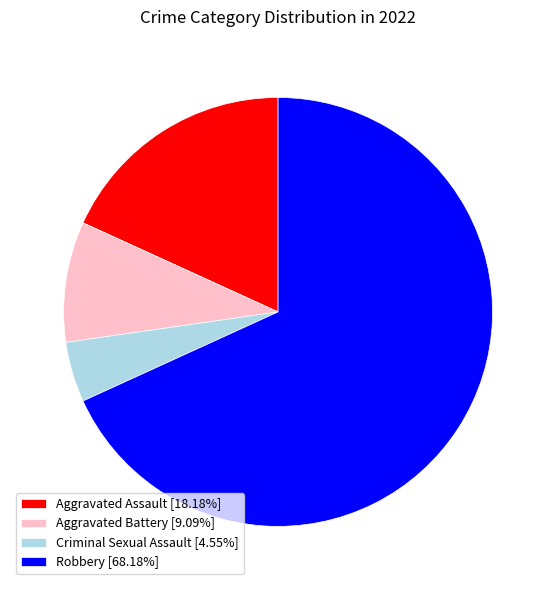

Is there a majority slice in this chart?

Yes